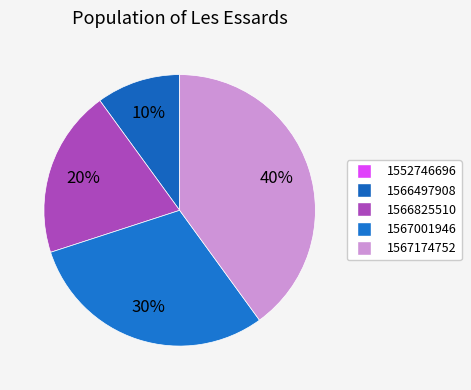

Which category has the biggest portion of the pie?

1567174752